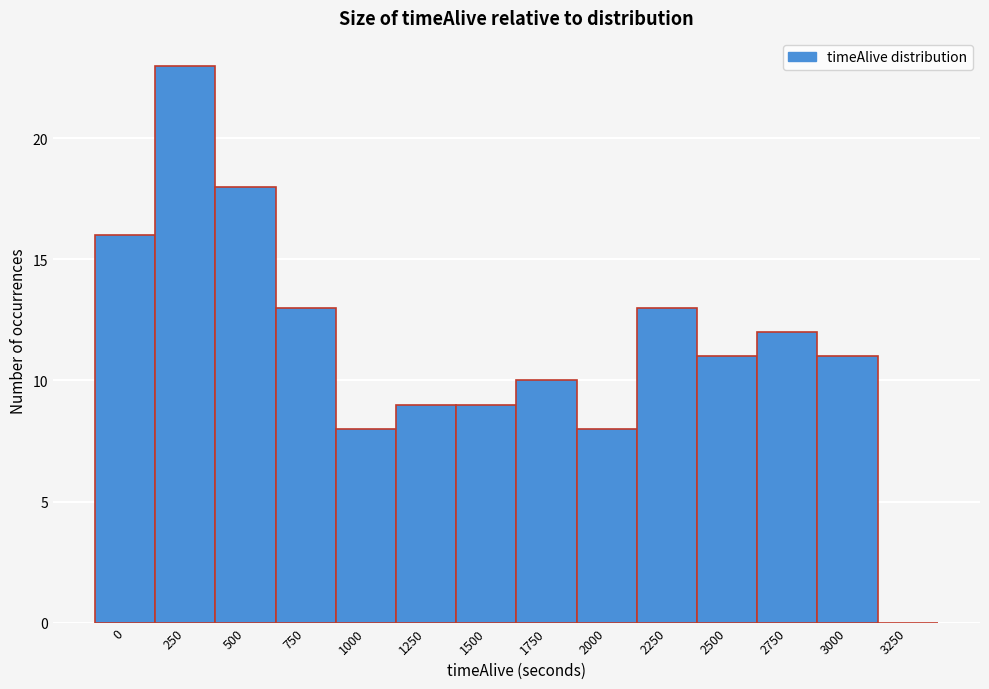

Reading right to left, what are all the values shown in this chart?

3250=0	3000=11	2750=12	2500=11	2250=13	2000=8	1750=10	1500=9	1250=9	1000=8	750=13	500=18	250=23	0=16